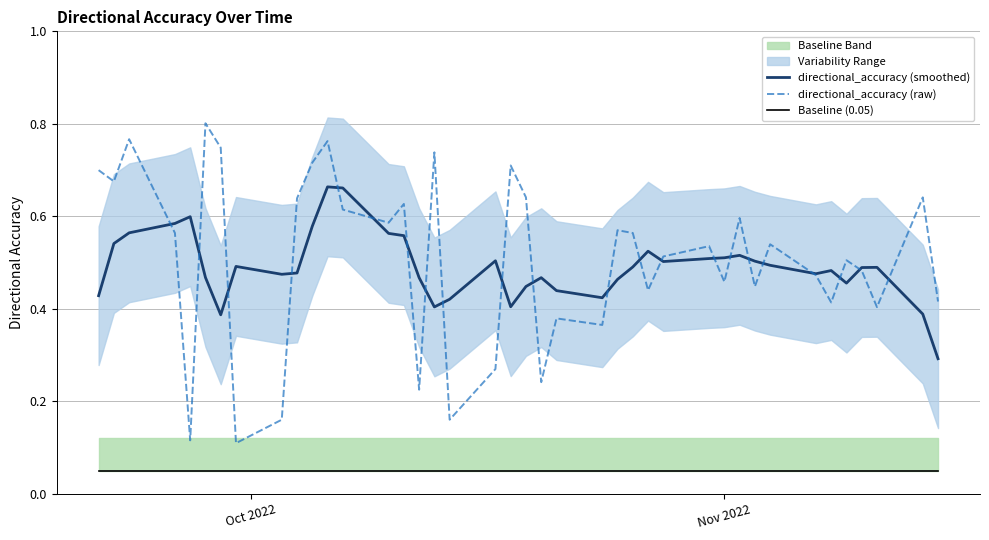

How many interior local peaks does the directional_accuracy (raw) series have?

13